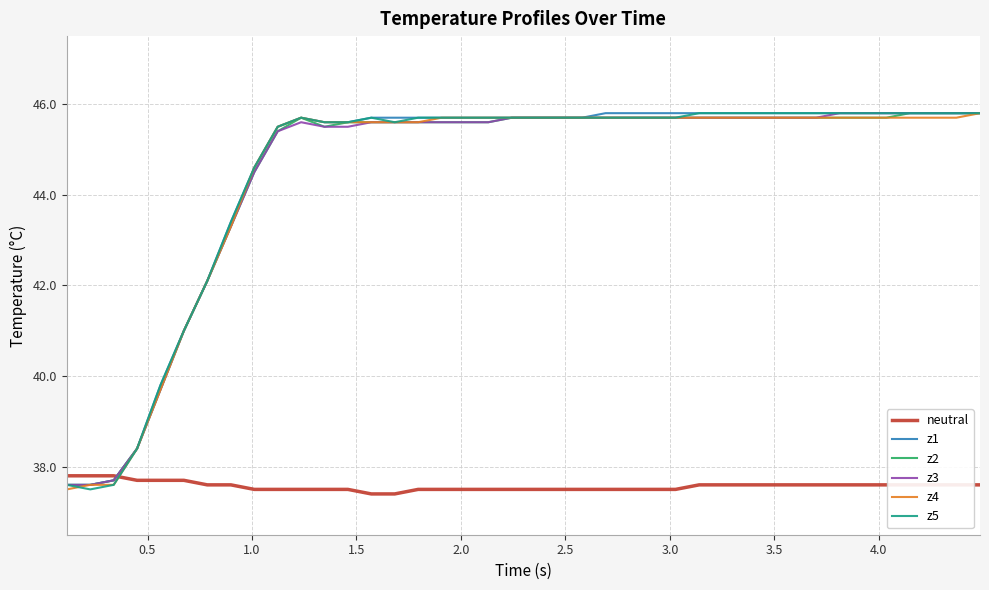

Reading left to right, what are all the values shown in this chart?

neutral: 37.8	37.8	37.8	37.7	37.7	37.7	37.6	37.6	37.5	37.5	37.5	37.5	37.5	37.4	37.4	37.5	37.5	37.5	37.5	37.5	37.5	37.5	37.5	37.5	37.5	37.5	37.5	37.6	37.6	37.6	37.6	37.6	37.6	37.6	37.6	37.6	37.6	37.6	37.6	37.6
z1: 37.6	37.6	37.7	38.4	39.8	41.0	42.1	43.4	44.6	45.5	45.7	45.6	45.6	45.7	45.7	45.7	45.7	45.7	45.7	45.7	45.7	45.7	45.7	45.8	45.8	45.8	45.8	45.8	45.8	45.8	45.8	45.8	45.8	45.8	45.8	45.8	45.8	45.8	45.8	45.8
z2: 37.6	37.6	37.7	38.4	39.7	41.0	42.1	43.3	44.5	45.4	45.7	45.5	45.6	45.6	45.6	45.6	45.6	45.6	45.6	45.7	45.7	45.7	45.7	45.7	45.7	45.7	45.7	45.7	45.7	45.7	45.7	45.7	45.7	45.7	45.7	45.7	45.8	45.8	45.8	45.8
z3: 37.6	37.6	37.7	38.4	39.7	41.0	42.1	43.3	44.5	45.4	45.6	45.5	45.5	45.6	45.6	45.6	45.6	45.6	45.6	45.7	45.7	45.7	45.7	45.7	45.7	45.7	45.7	45.7	45.7	45.7	45.7	45.7	45.7	45.8	45.8	45.8	45.8	45.8	45.8	45.8
z4: 37.5	37.6	37.6	38.4	39.7	41.0	42.1	43.3	44.6	45.5	45.7	45.6	45.6	45.6	45.6	45.6	45.7	45.7	45.7	45.7	45.7	45.7	45.7	45.7	45.7	45.7	45.7	45.7	45.7	45.7	45.7	45.7	45.7	45.7	45.7	45.7	45.7	45.7	45.7	45.8
z5: 37.6	37.5	37.6	38.4	39.8	41.0	42.1	43.4	44.6	45.5	45.7	45.6	45.6	45.7	45.6	45.7	45.7	45.7	45.7	45.7	45.7	45.7	45.7	45.7	45.7	45.7	45.7	45.8	45.8	45.8	45.8	45.8	45.8	45.8	45.8	45.8	45.8	45.8	45.8	45.8